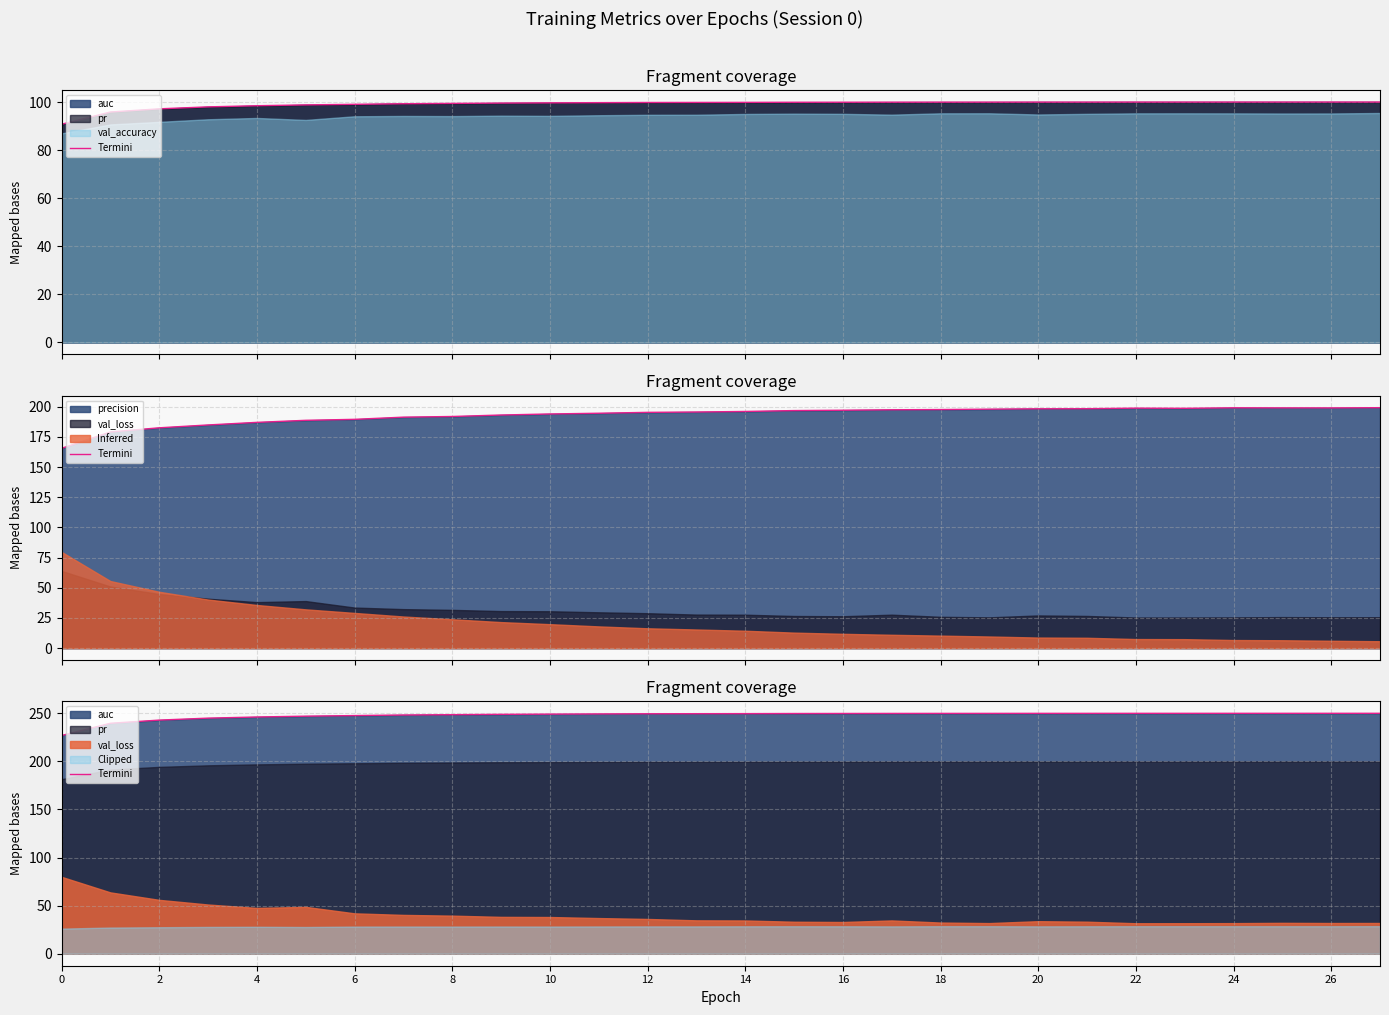

How many data points are less than 249?

10